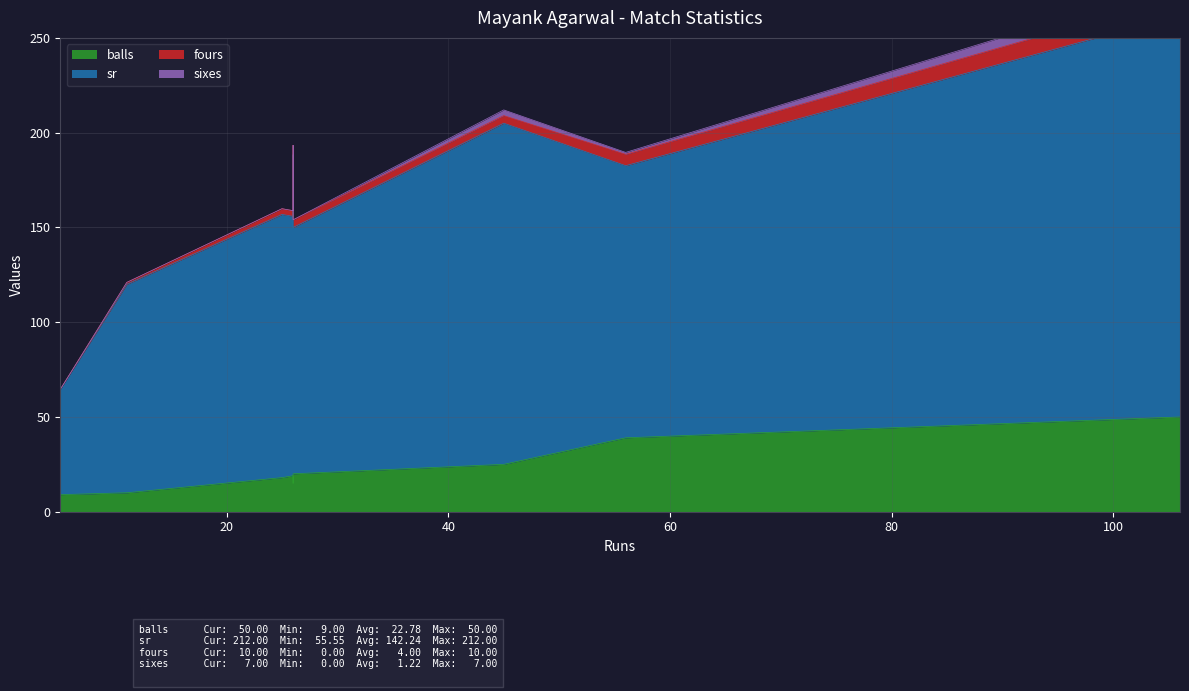

The value of balls at 9 is 87.9. True or false?

False